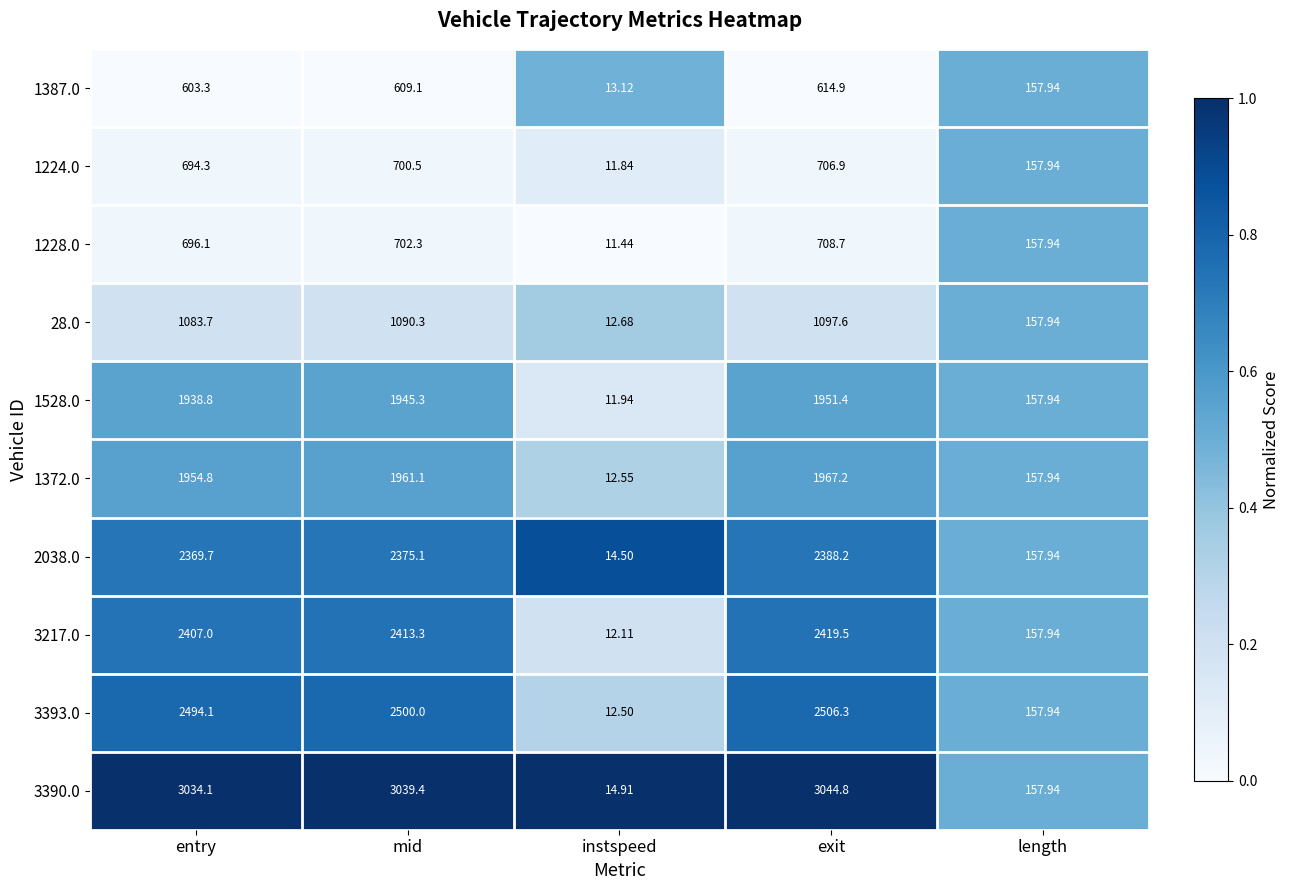

Count the number of categories in the chart.

5